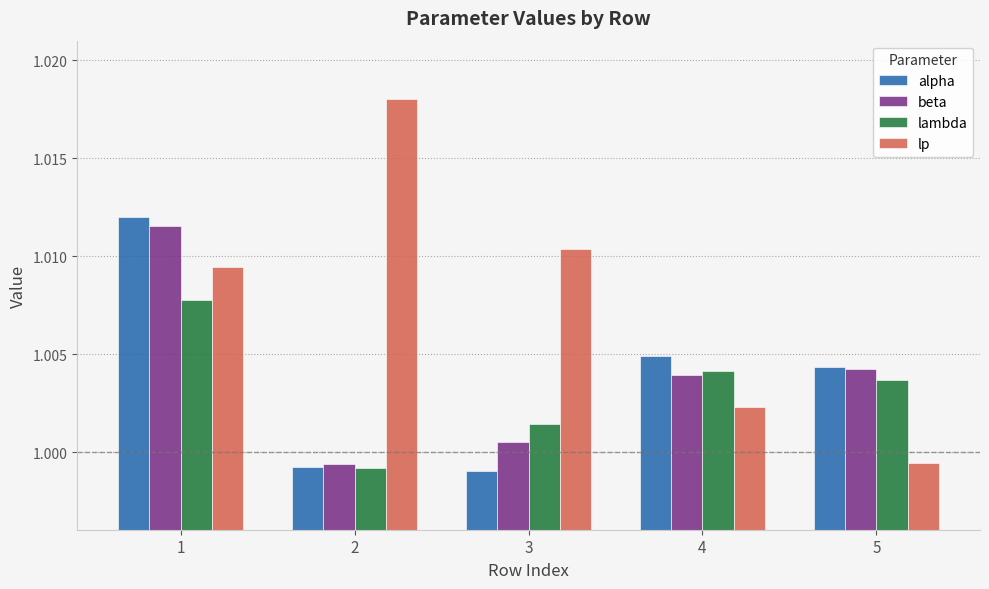

Which series changed the most between 3 and 5?

lp